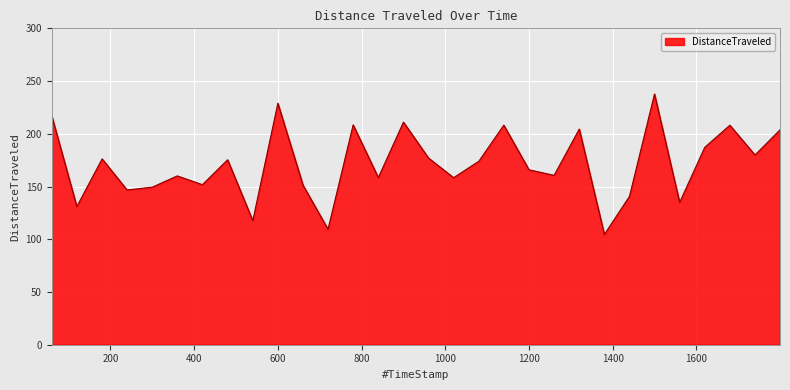

What is the maximum value shown in the chart?

237.7